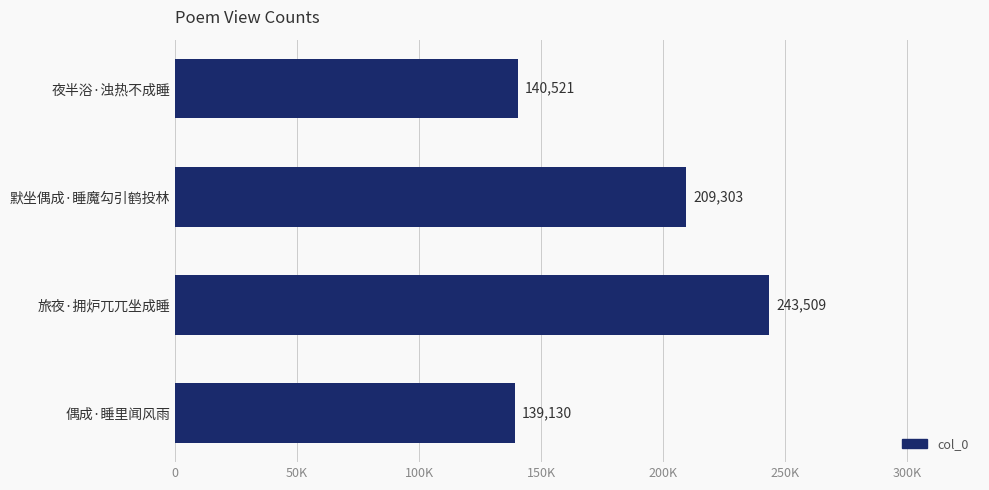

Does the chart contain any negative values?

No